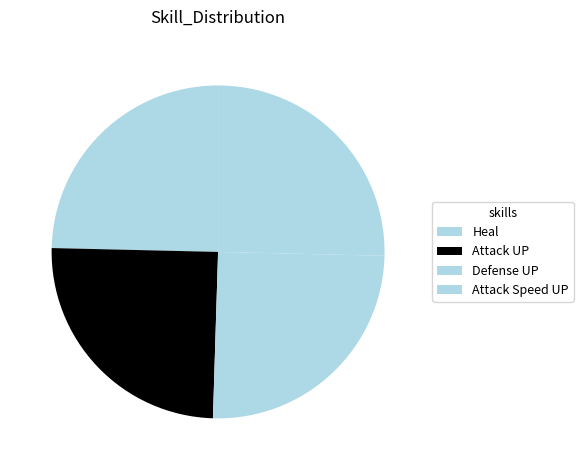

Combined, do Defense UP and Attack UP account for over 50%?

No